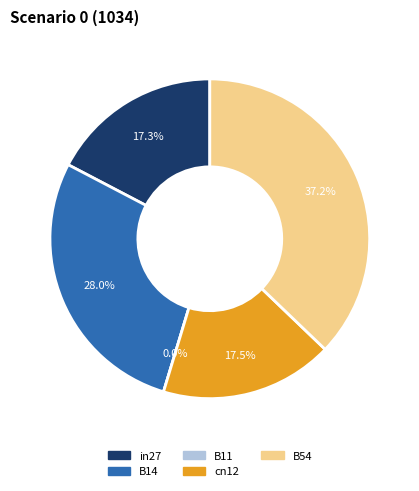

What is the largest slice in the pie chart?

B54